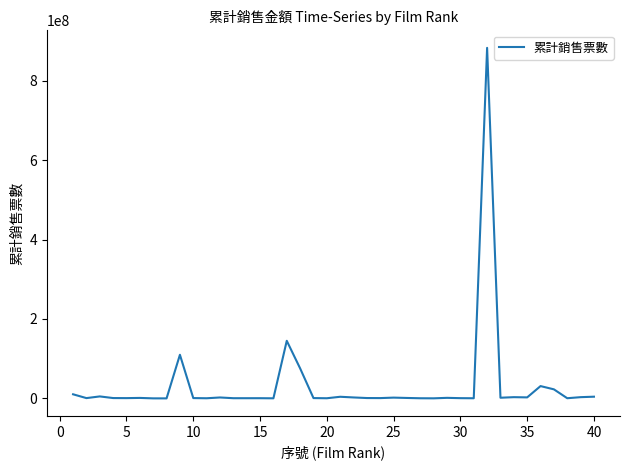

What is the maximum value shown in the chart?

882727324